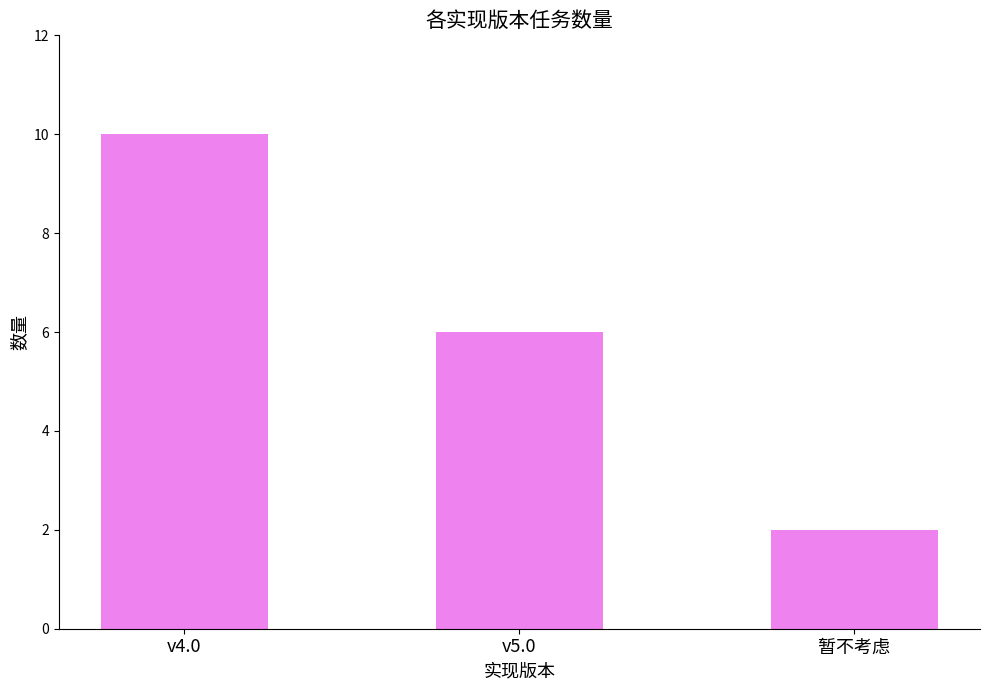

Is it true that the value at 暂不考虑 is 3?

False